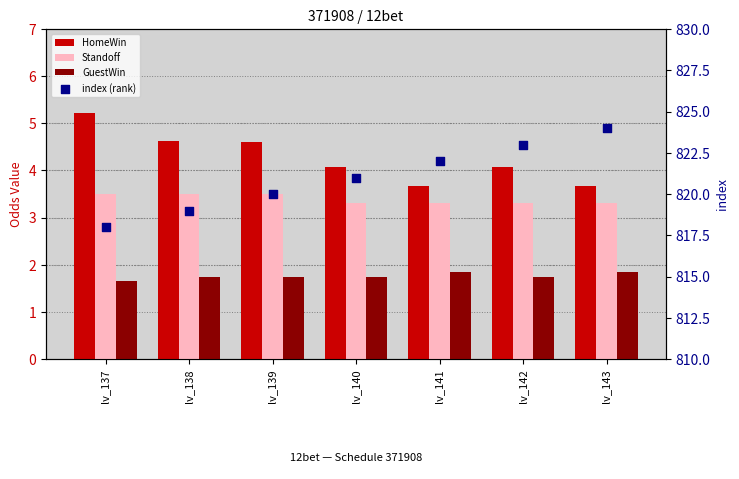

What are all the series names shown in the legend?

HomeWin, Standoff, GuestWin, index (rank)